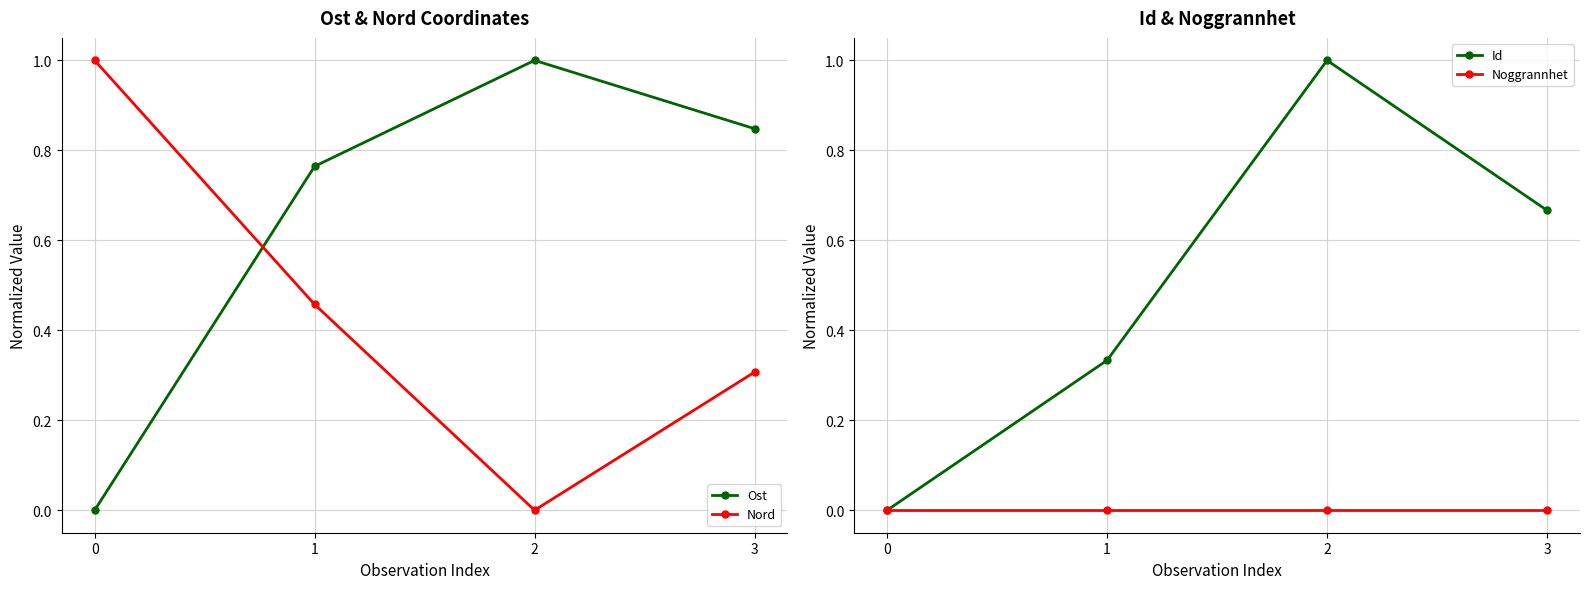

Count the Id values in the range 0 to 1.

4